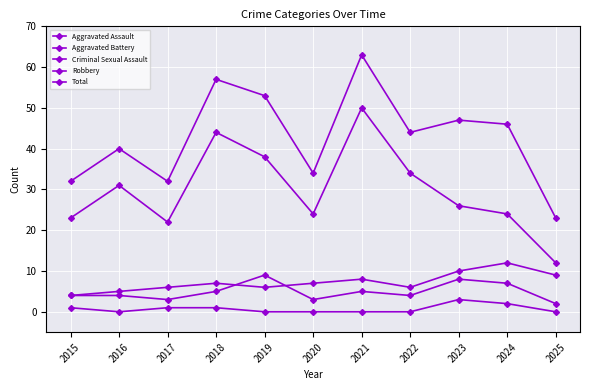

What is the value of the Aggravated Battery point at the 6th from the left?

7